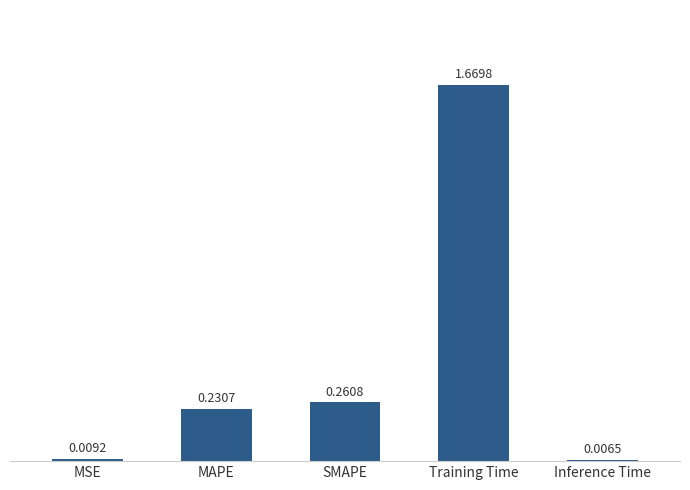

At which category does the chart reach its minimum across all series?

Inference Time